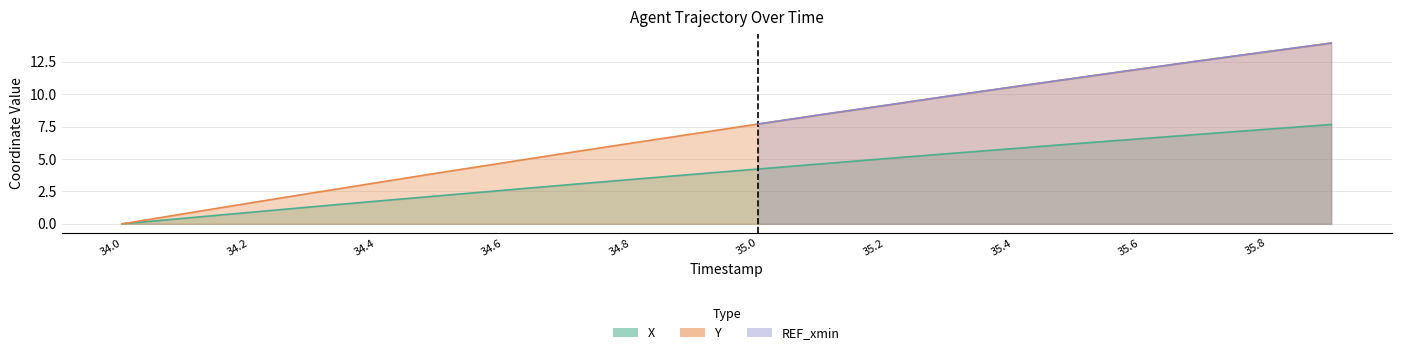

True or false: Y has a value of 13.3 at 35.8.

True